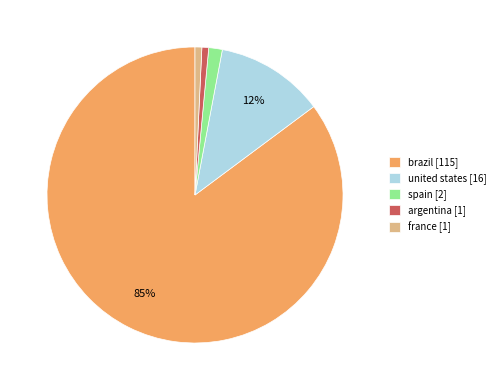

Do spain and united states together represent more than half of the pie?

No